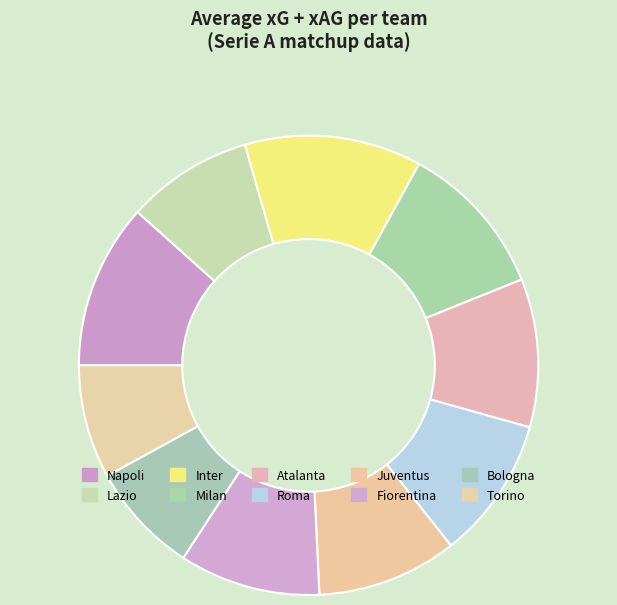

How many slices are in this pie chart?

10